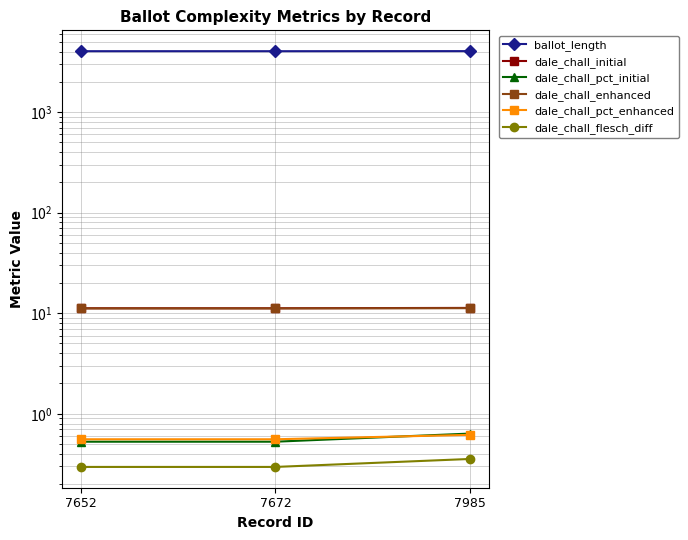

How many lines are shown in the chart?

6